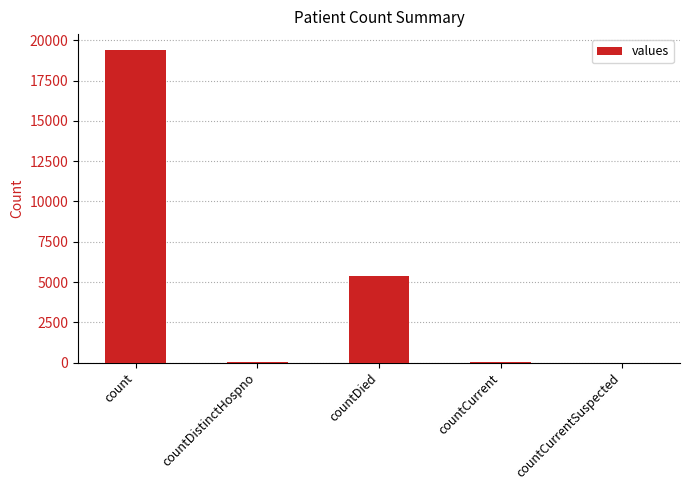

How many series are shown in this chart?

1